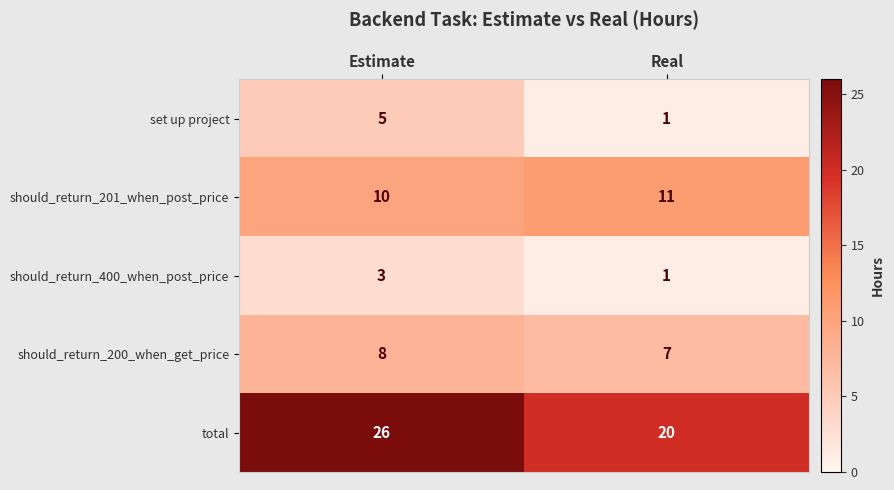

Reading left to right, list all the values displayed in this chart.

set up project: 5	1
should_return_201_when_post_price: 10	11
should_return_400_when_post_price: 3	1
should_return_200_when_get_price: 8	7
total: 26	20